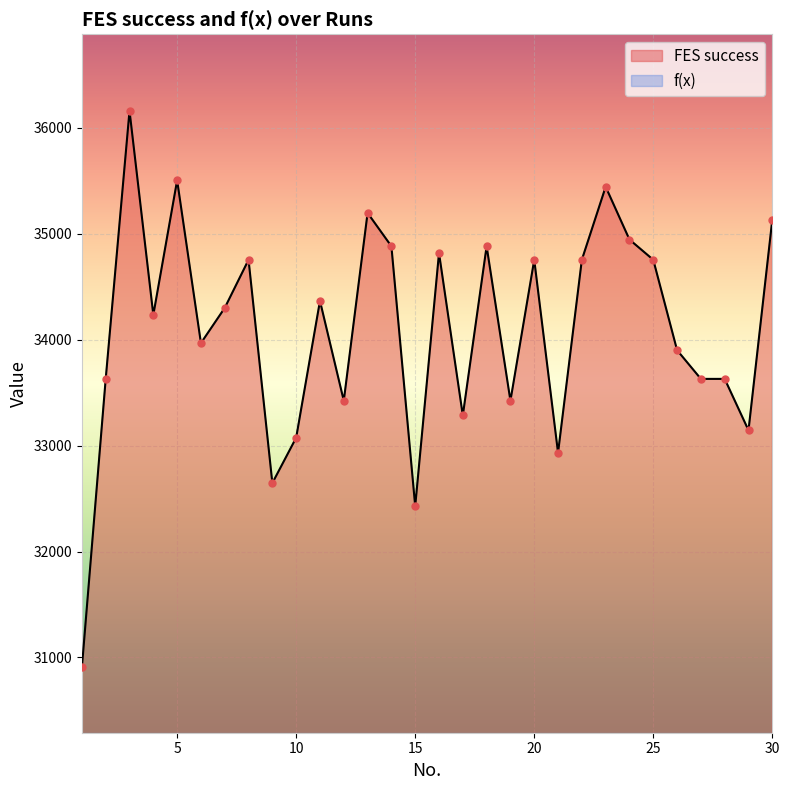

What is the change in value from 2 to 3?

+2530